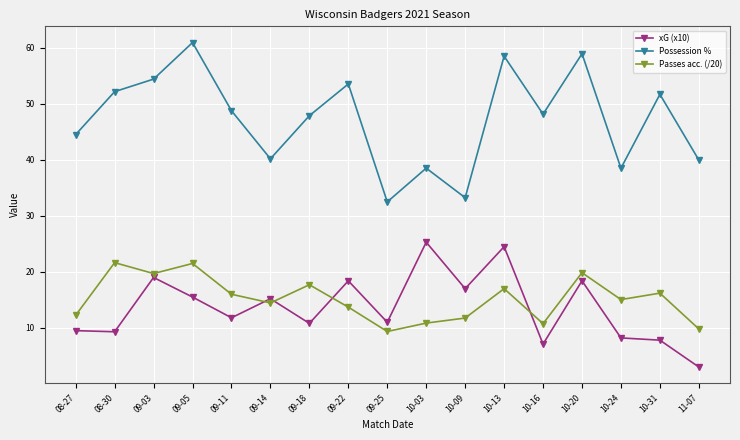

What is the sum of all Possession % values?

802.8